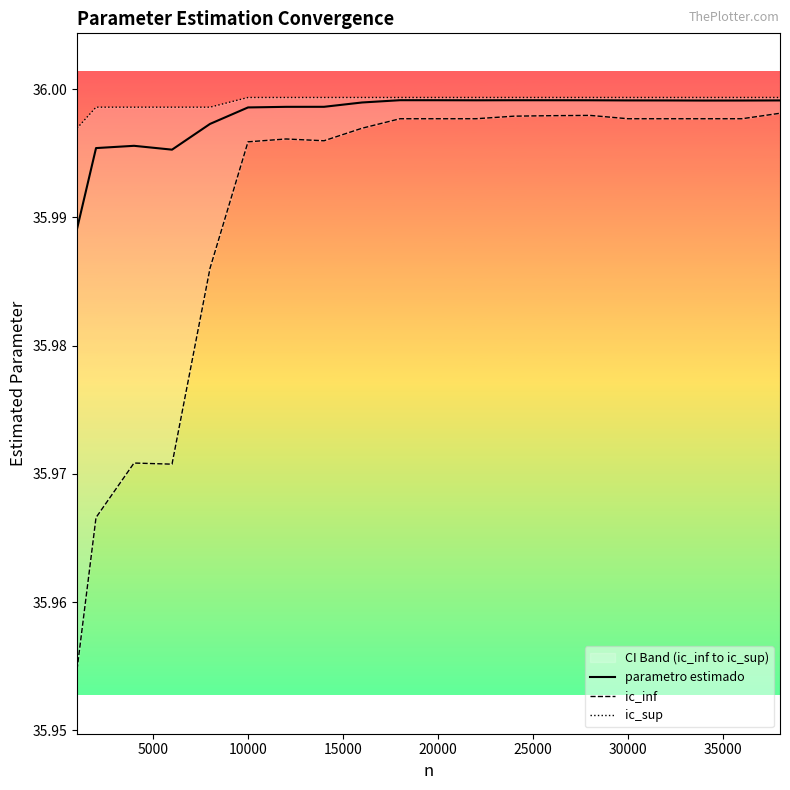

True or false: ic_sup and ic_inf intersect in this chart.

False